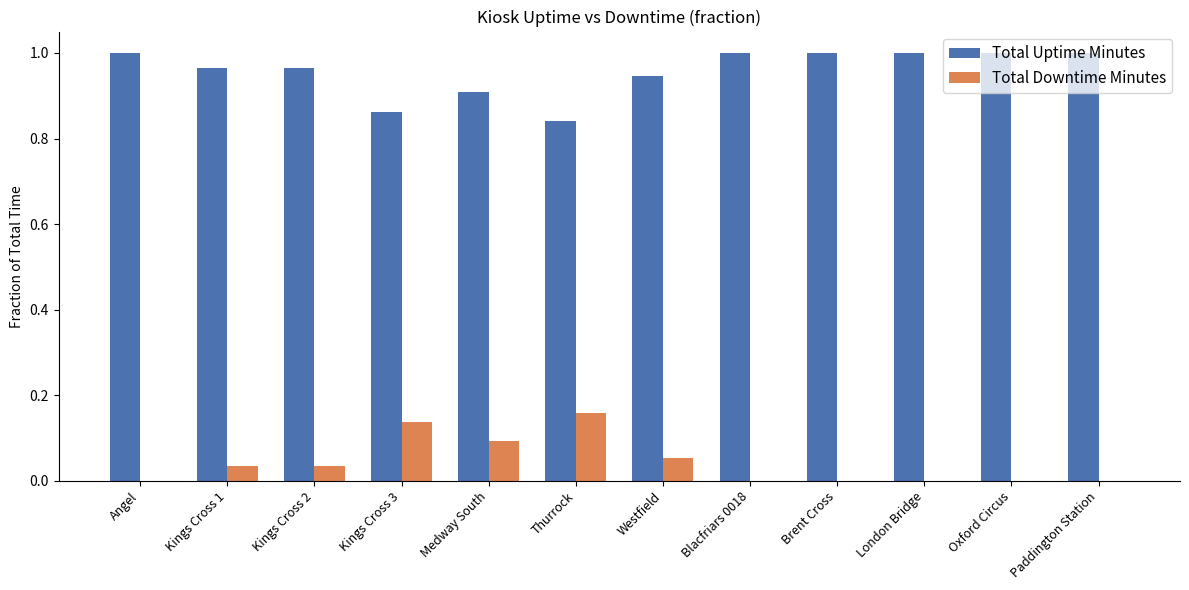

How many data points does each series have?

12